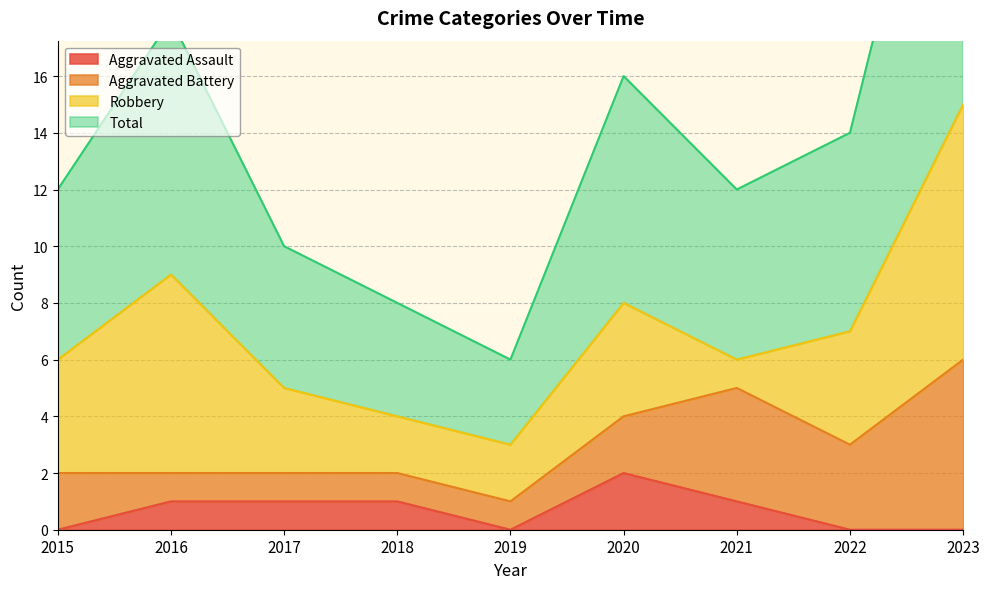

The value of Aggravated Assault at 2020 is 3. True or false?

False